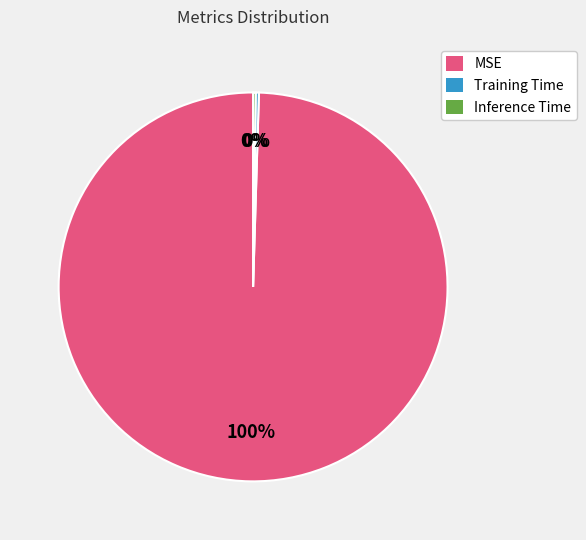

To the nearest percent, what portion does MSE represent?

100%